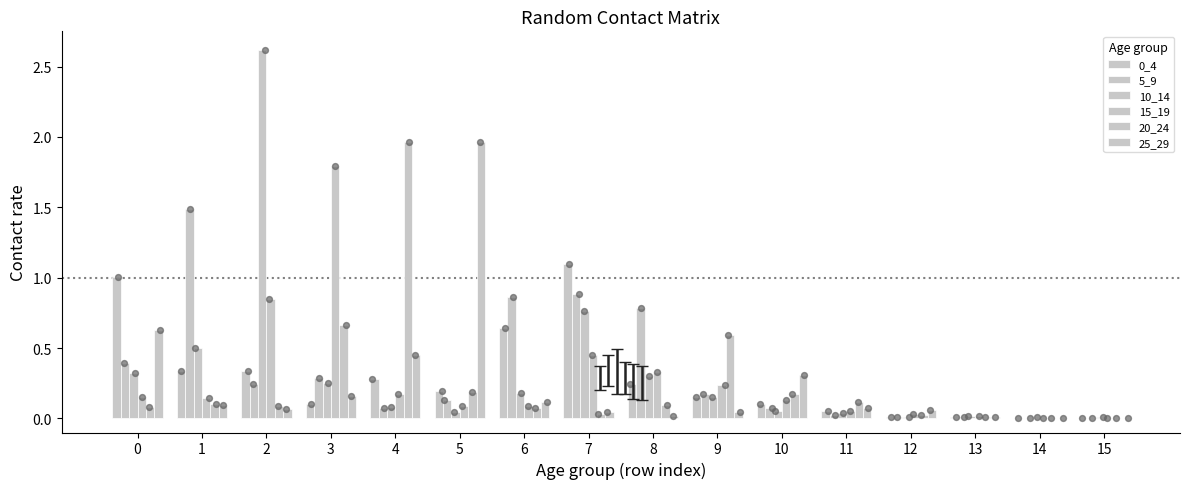

Which series has the widest spread of Y values?

10_14